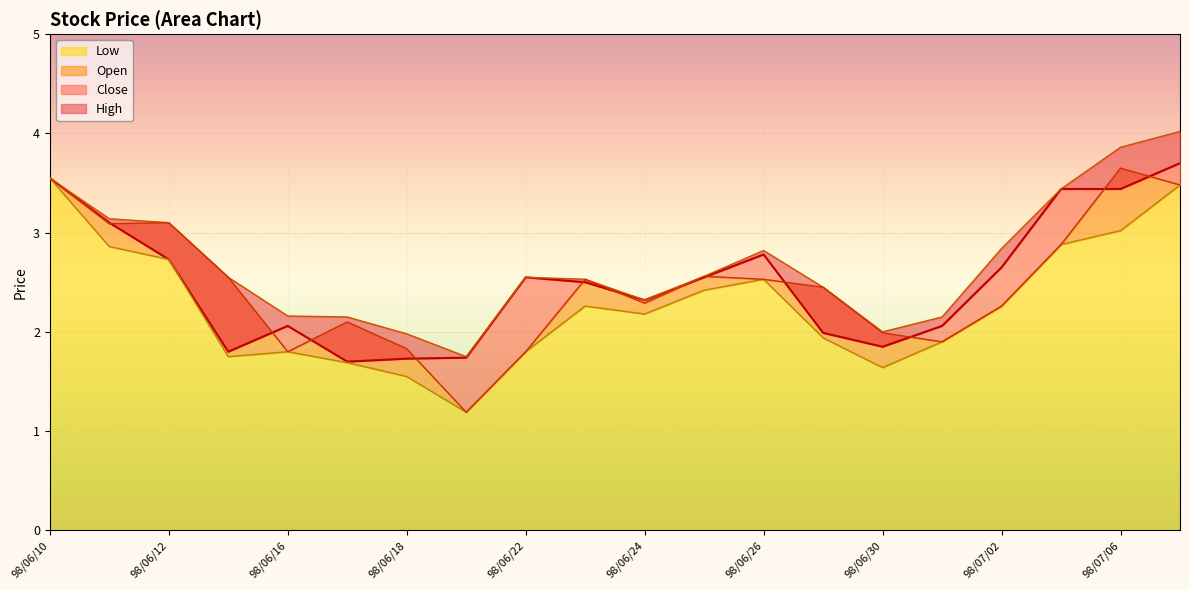

True or false: Open has more than 1 points higher than both neighbors.

True